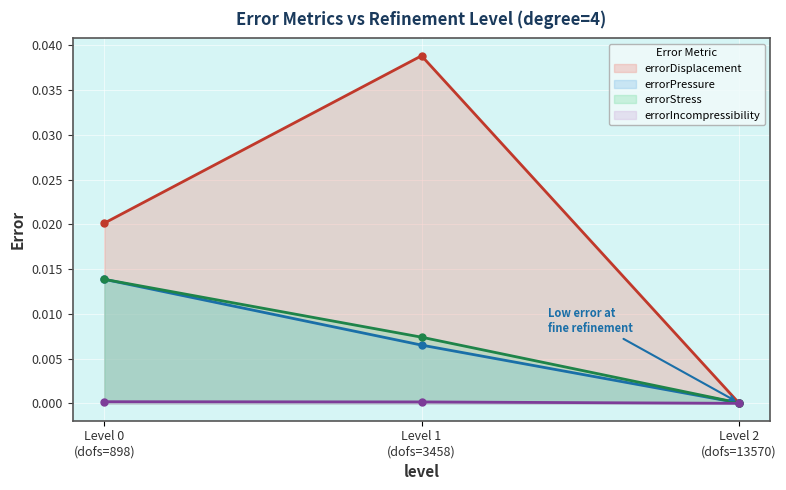

Which series has the largest total across all categories?

errorDisplacement